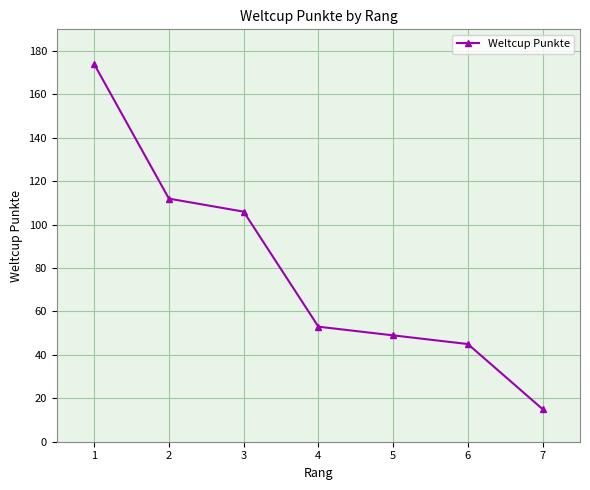

What is the sum of all values?

554